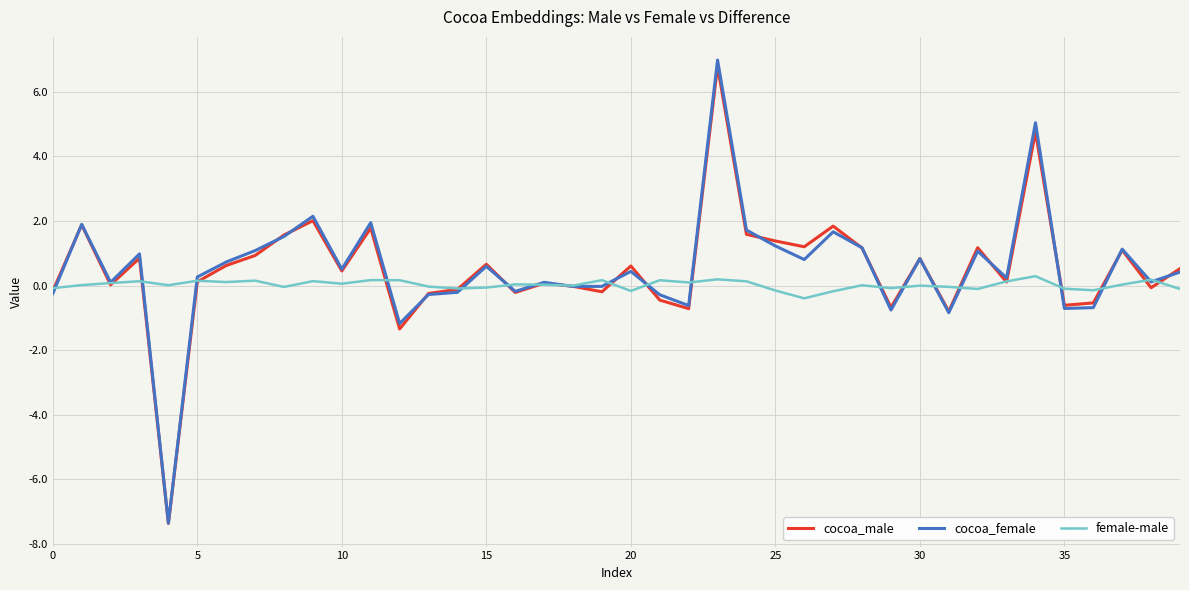

What is the smallest value displayed?

-7.4